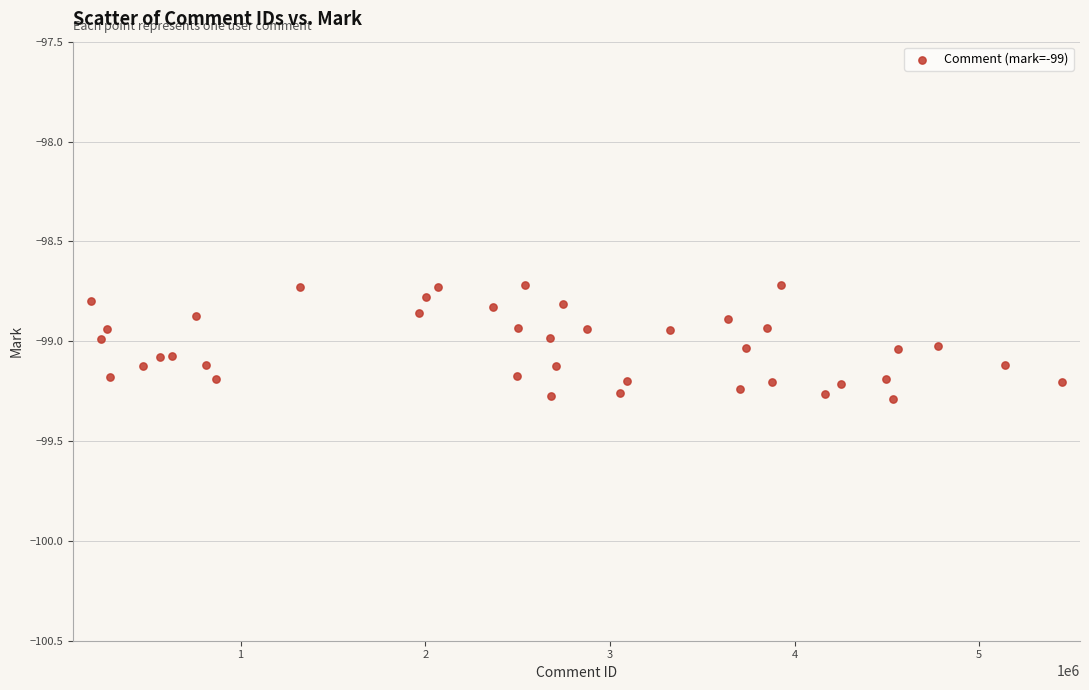

What is the range of X values (max minus min)?

5252497.0